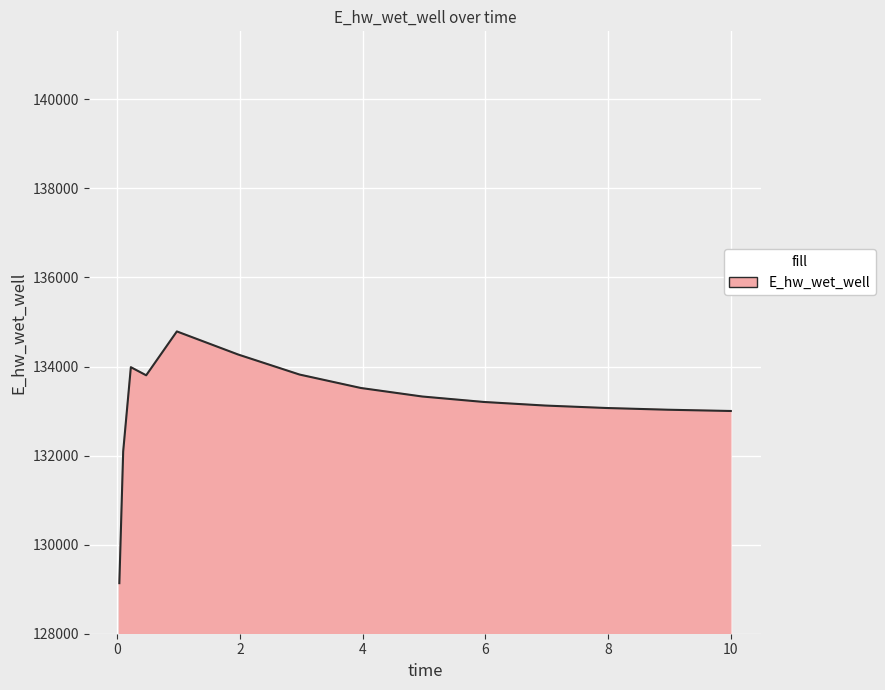

What is the minimum value shown in the chart?

129135.6